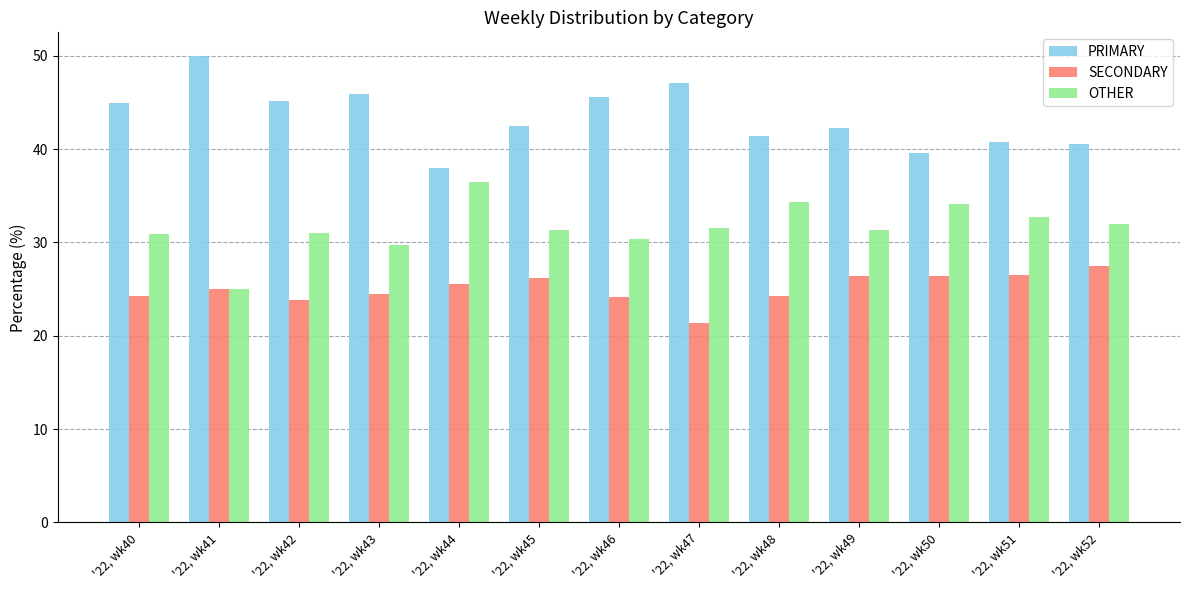

How many categories are shown in the chart?

13